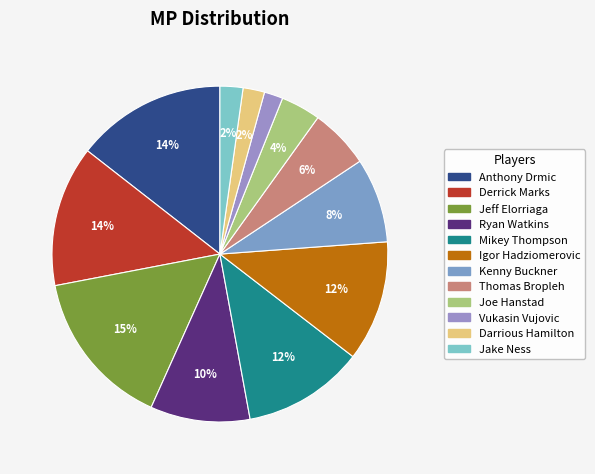

Between Joe Hanstad and Ryan Watkins, which is larger?

Ryan Watkins